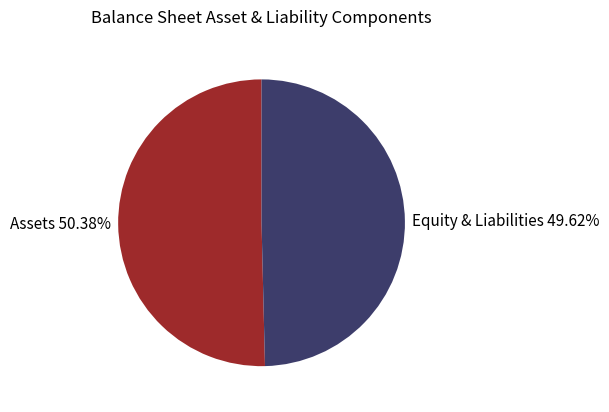

Between Equity & Liabilities 49.62% and Assets 50.38%, which is larger?

Assets 50.38%